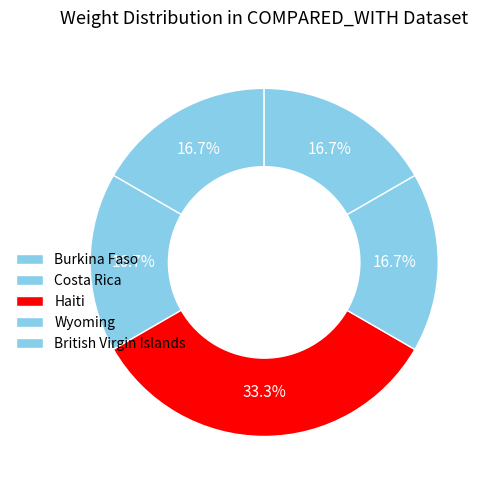

Is the sum of Burkina Faso and Haiti greater than half?

No